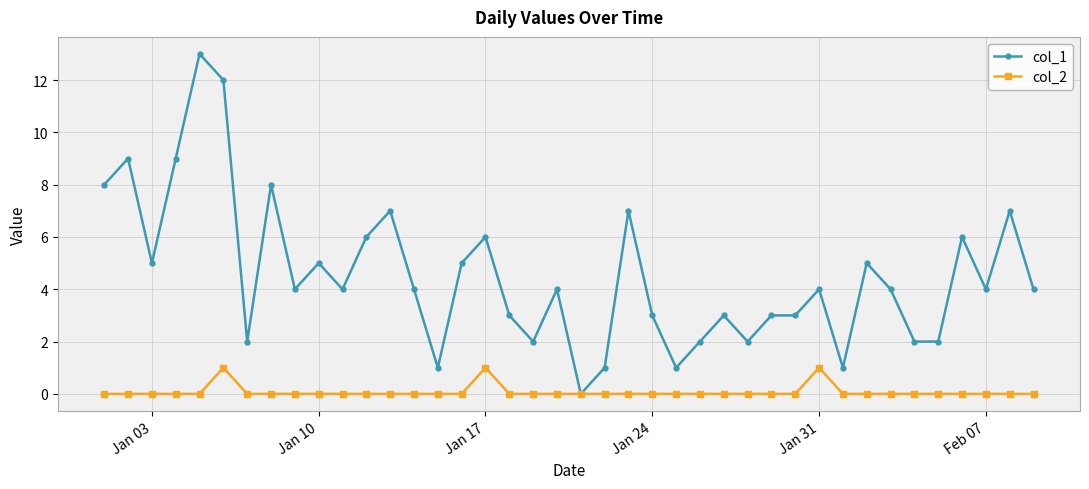

Which series has the largest total across all categories?

col_1